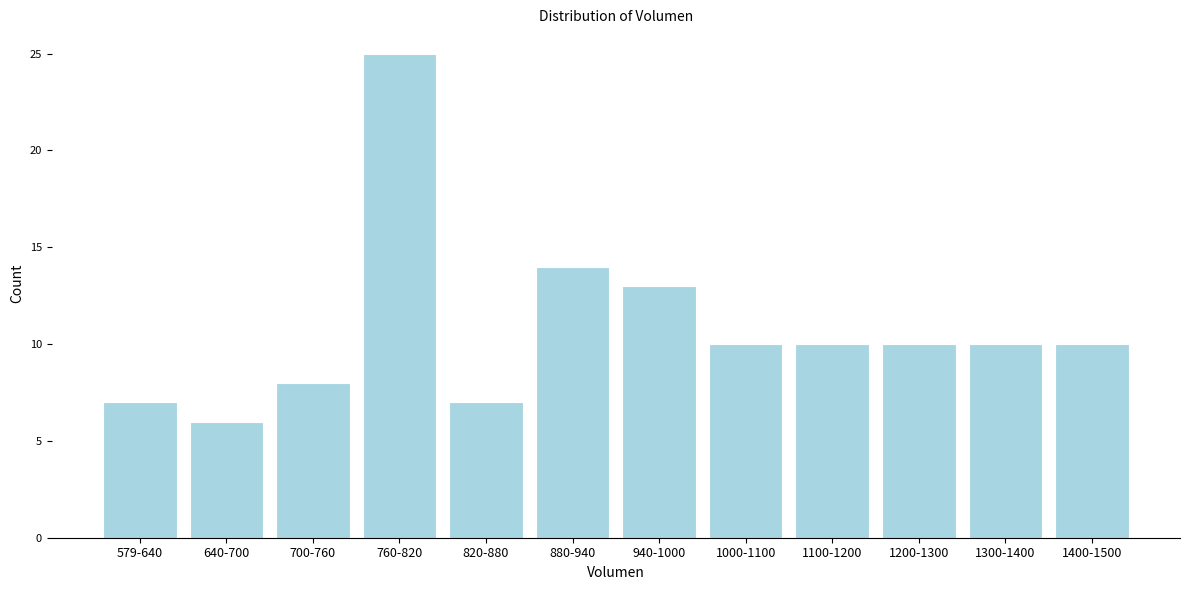

Reading left to right, list all the values displayed in this chart.

579-640=7	640-700=6	700-760=8	760-820=25	820-880=7	880-940=14	940-1000=13	1000-1100=10	1100-1200=10	1200-1300=10	1300-1400=10	1400-1500=10